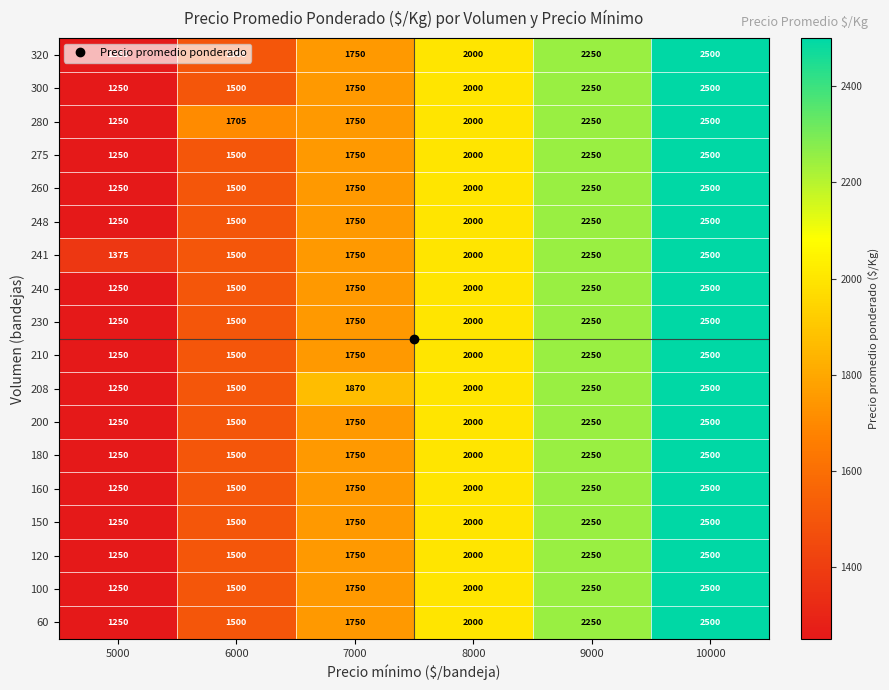

At which category is the sum across all series the highest?

10000